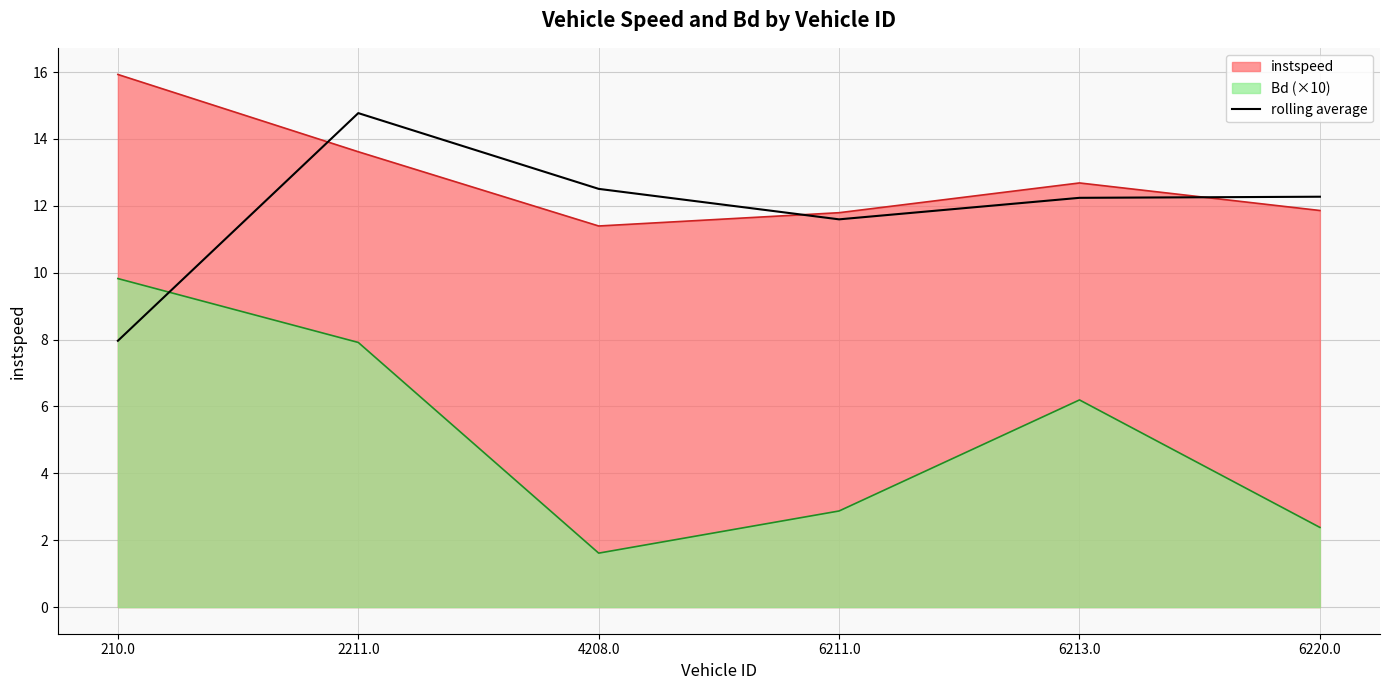

Reading right to left, list all the values displayed in this chart.

6220.0=12.3	6213.0=12.2	6211.0=11.6	4208.0=12.5	2211.0=14.8	210.0=8.0